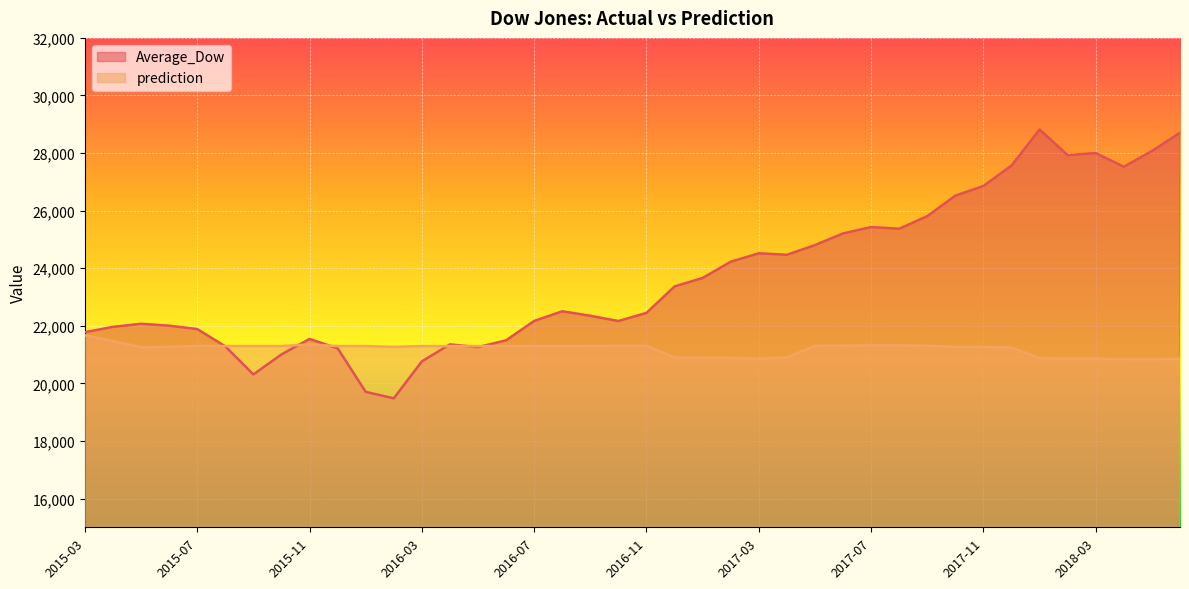

Which series ends up on top after the final intersection of prediction and Average_Dow?

Average_Dow